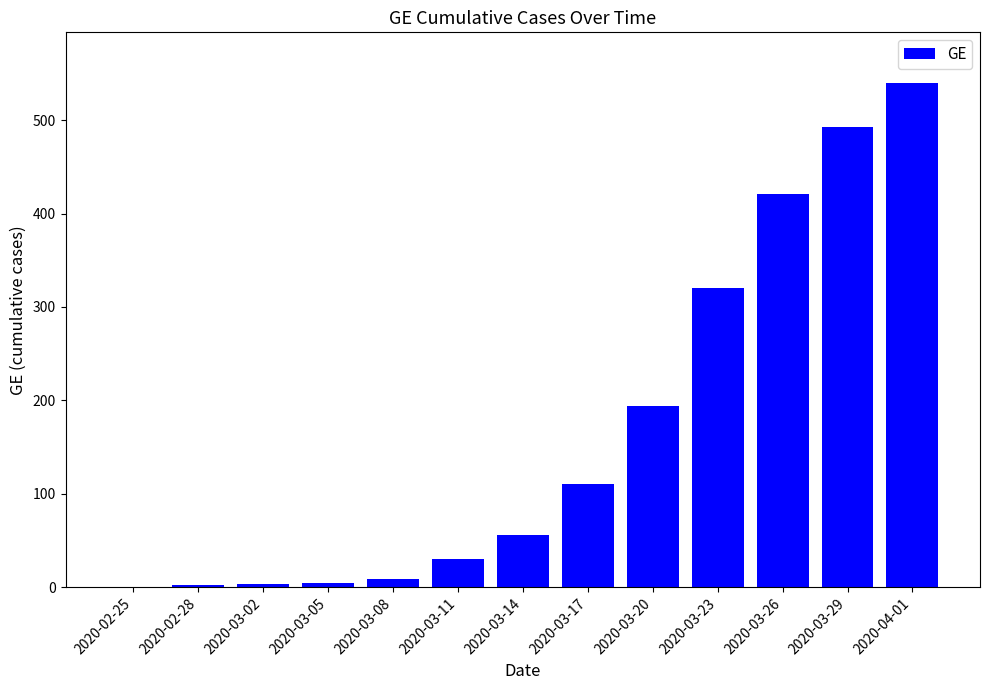

The value at 2020-03-14 is 16. True or false?

False